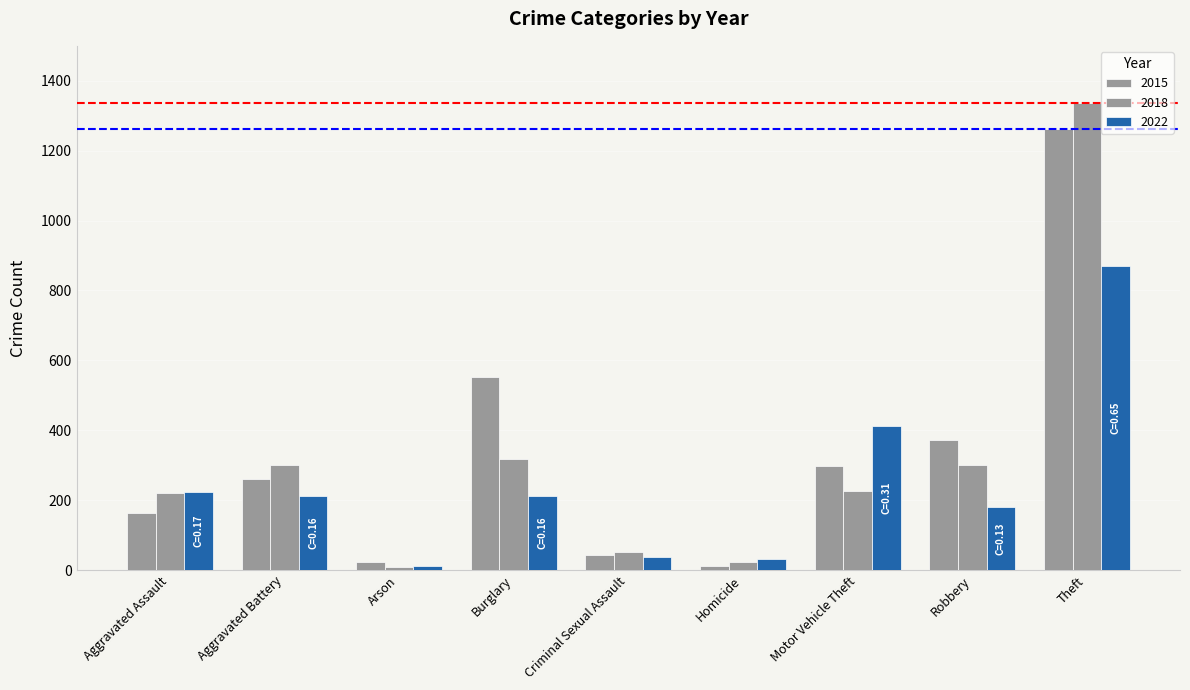

What position from the right is Arson?

7